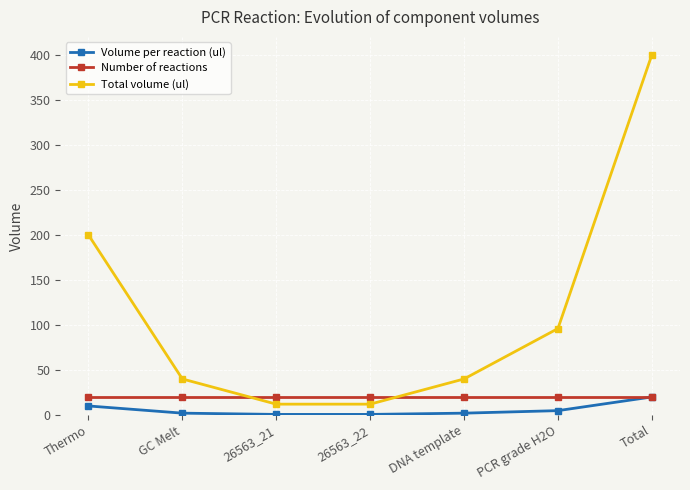

What is the sum of all Total volume (ul) values?

800.0